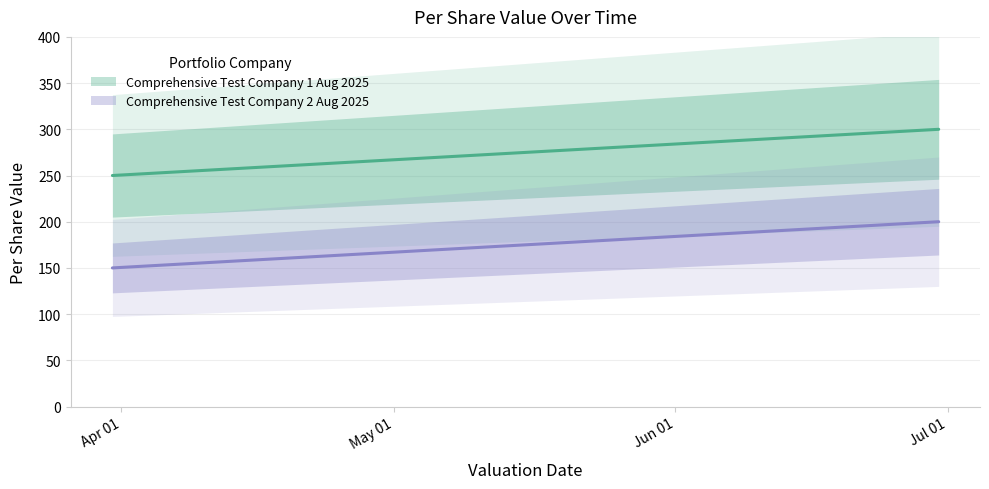

The Comprehensive Test Company 1 Aug 2025 series shows 300 at 2024-06-30. True or false?

True